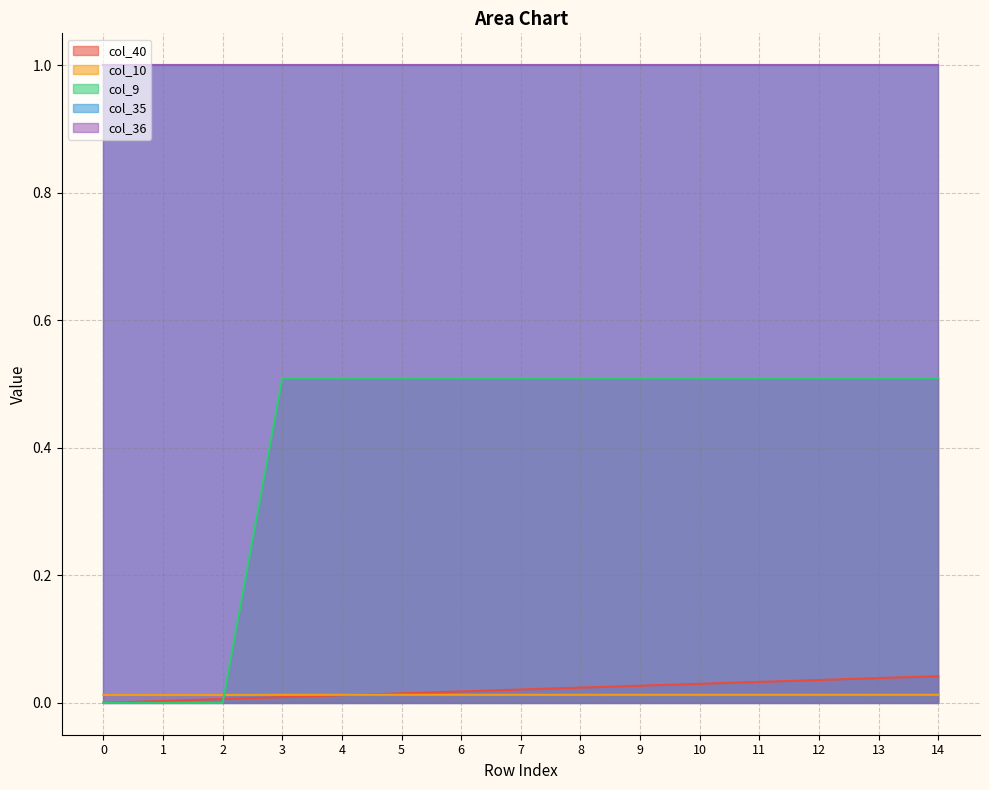

Which category has the highest value across all series?

3